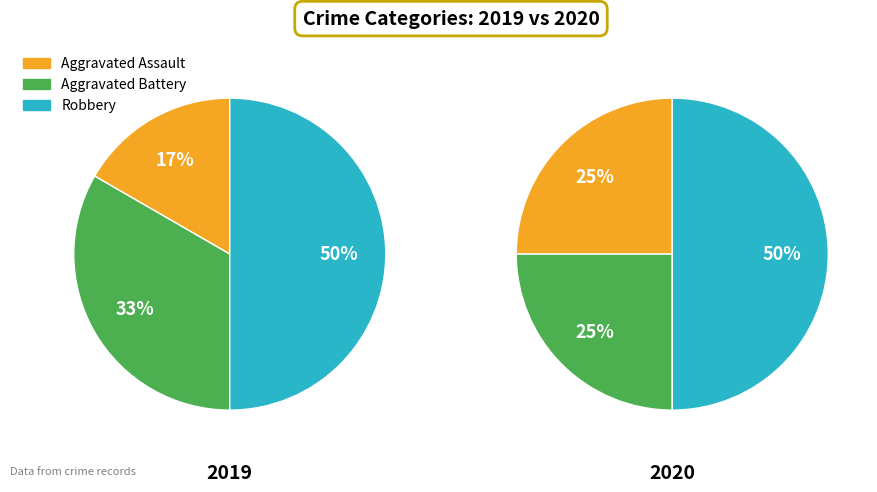

To the nearest percent, what is the combined percentage of 2 and values_2020?

75%